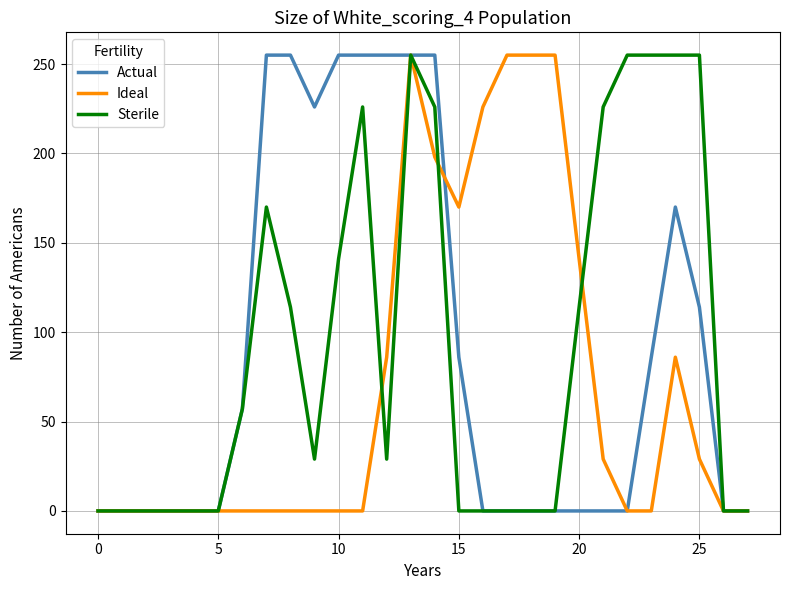

What is the greatest value displayed?

255